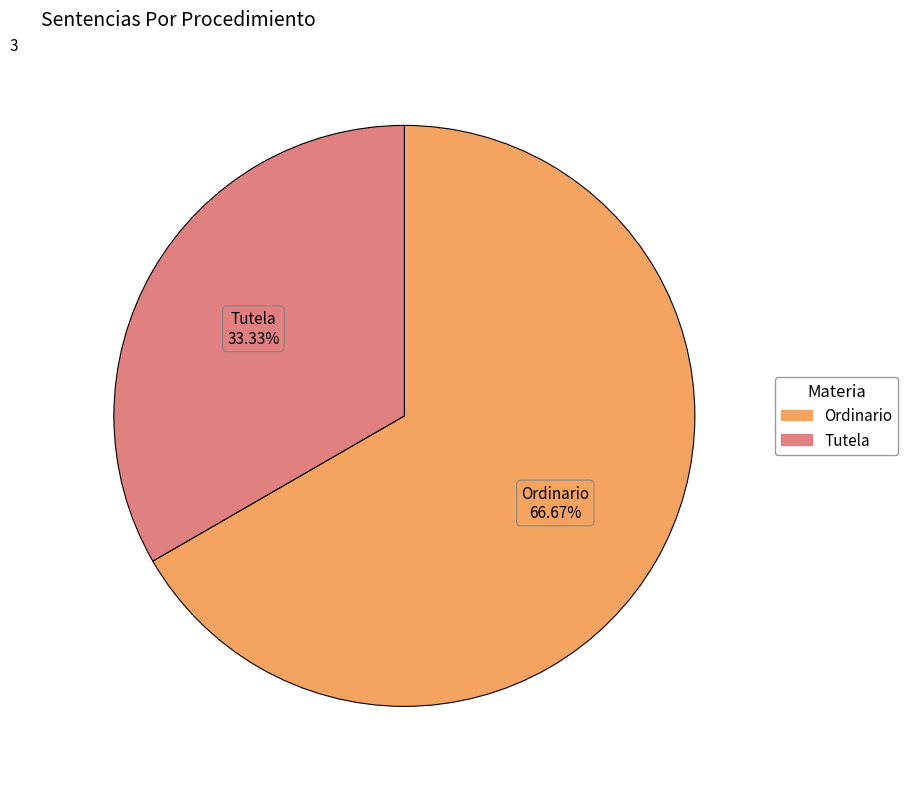

How many segments does this pie chart have?

2